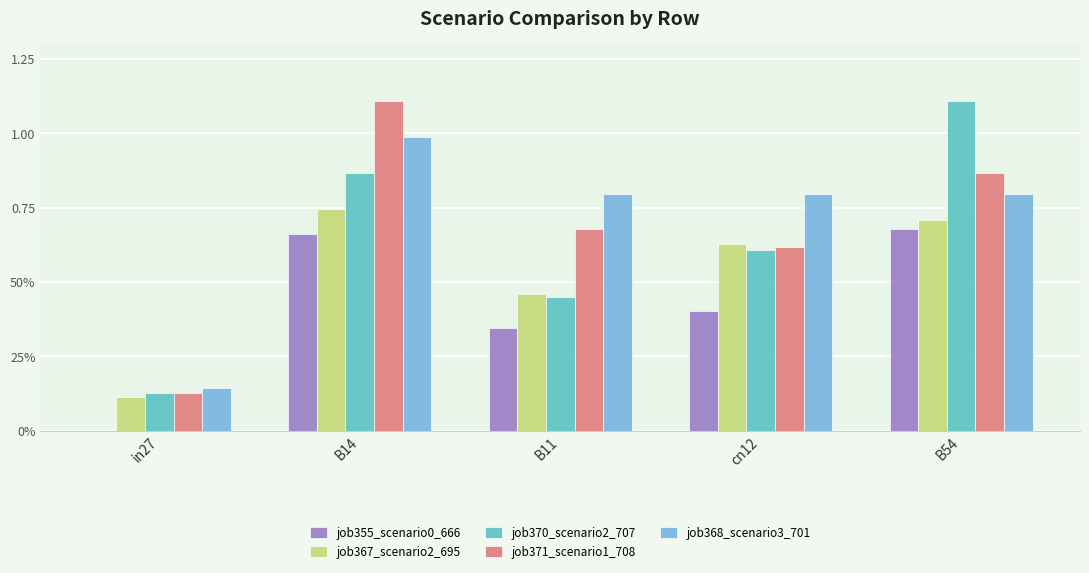

Which series has the largest range (max minus min)?

job370_scenario2_707